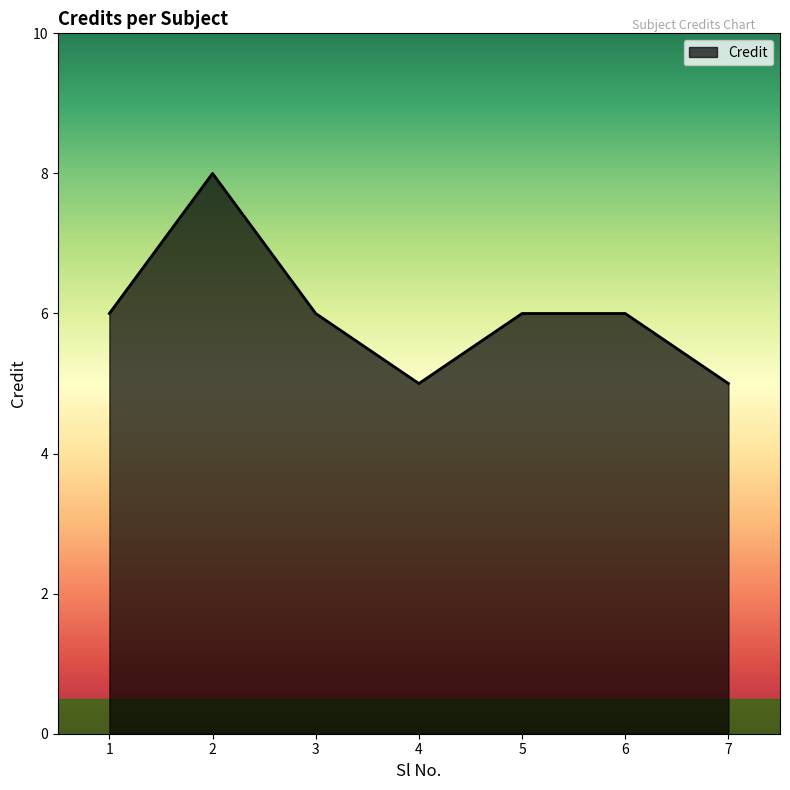

Does the chart have visible grid lines?

No